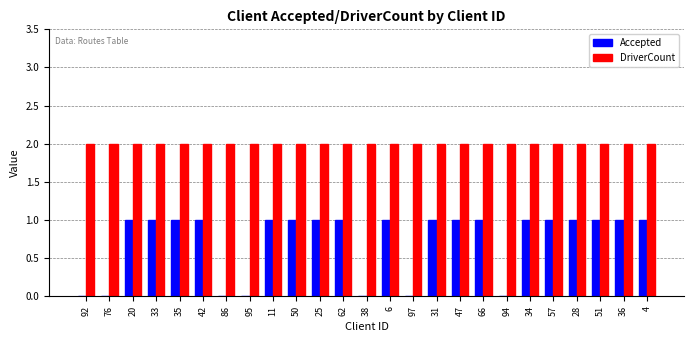

Which series has the largest range (max minus min)?

Accepted